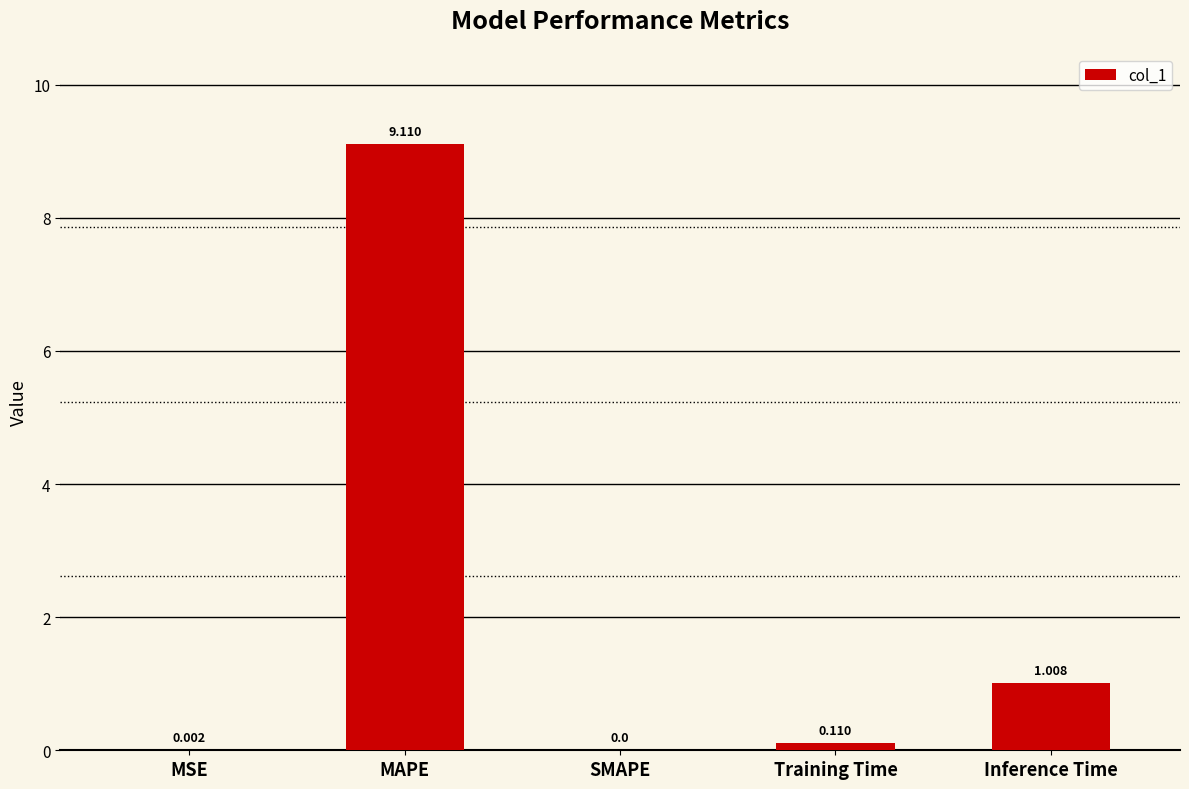

Which category has the highest value across all series?

MAPE